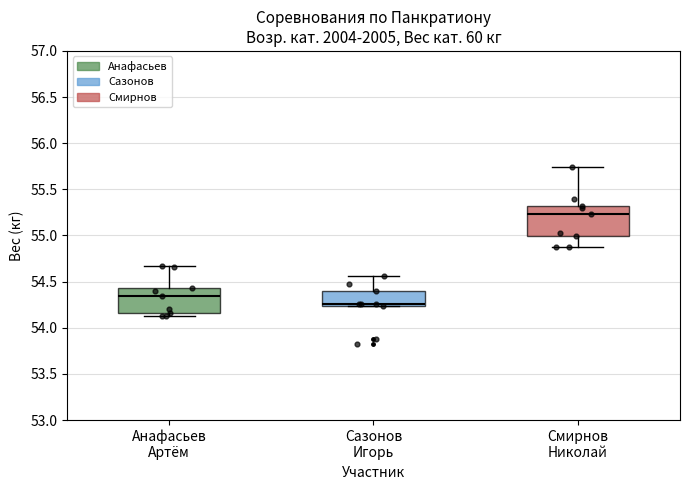

Where is the lower edge of the box for Смирнов Николай on the y-axis? The values are not printed on the chart, so give them approximately, as read against the axis.

55.00